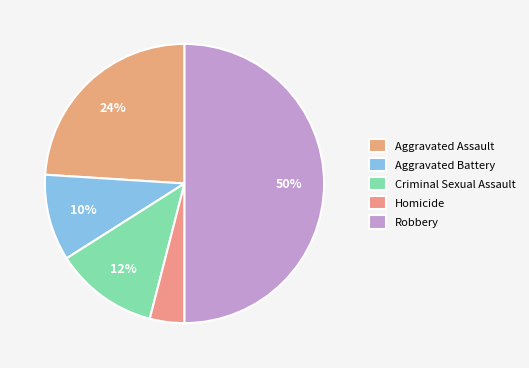

What percentage is NOT represented by Aggravated Battery?

90.0%